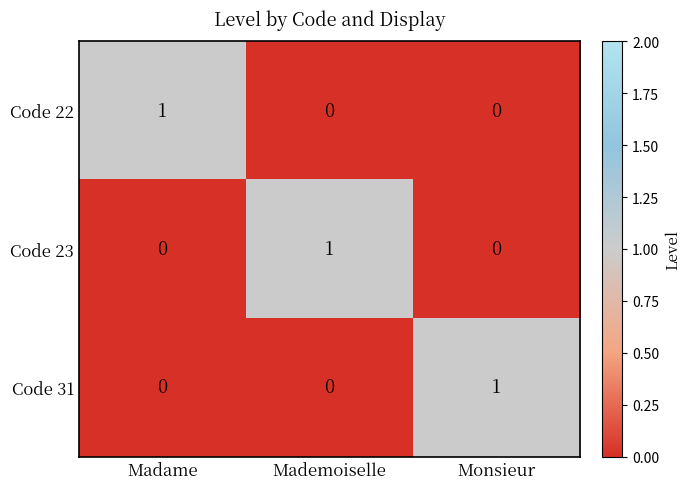

How many Code 23 values are between 0 and 1?

3